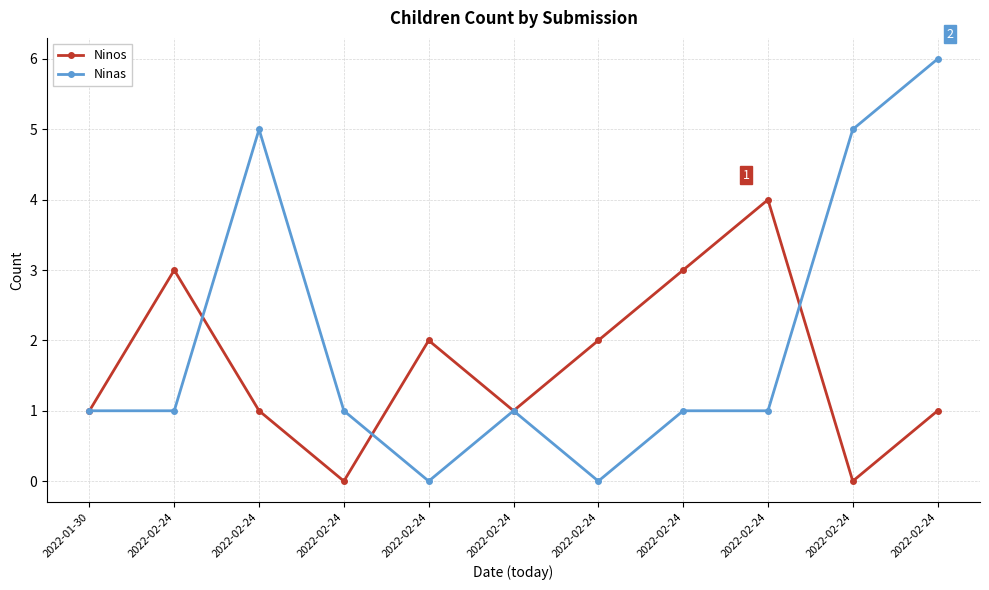

What is the label of the 11th point from the right?

2022-01-30